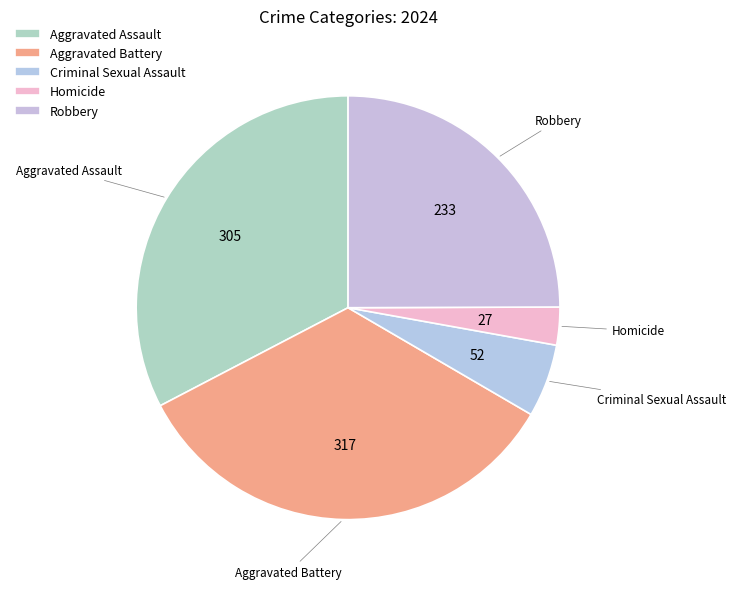

Which has a higher value, Aggravated Assault or Homicide?

Aggravated Assault